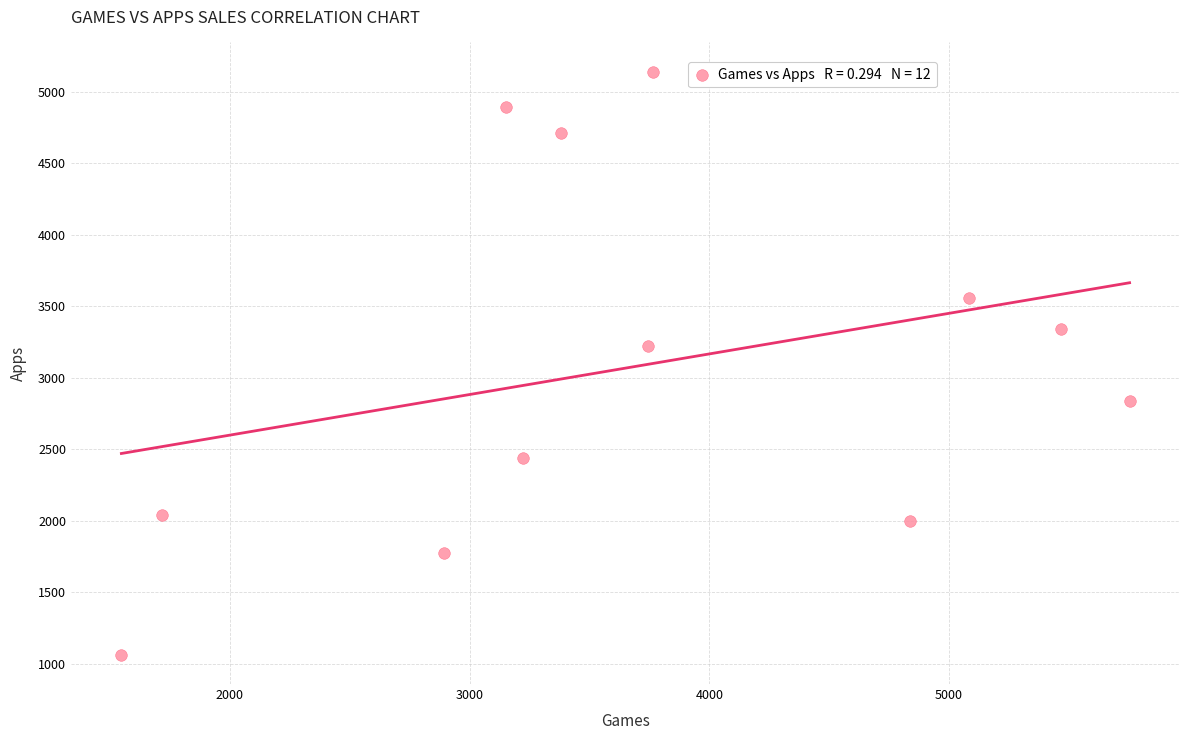

What is the range of X values (max minus min)?

4205